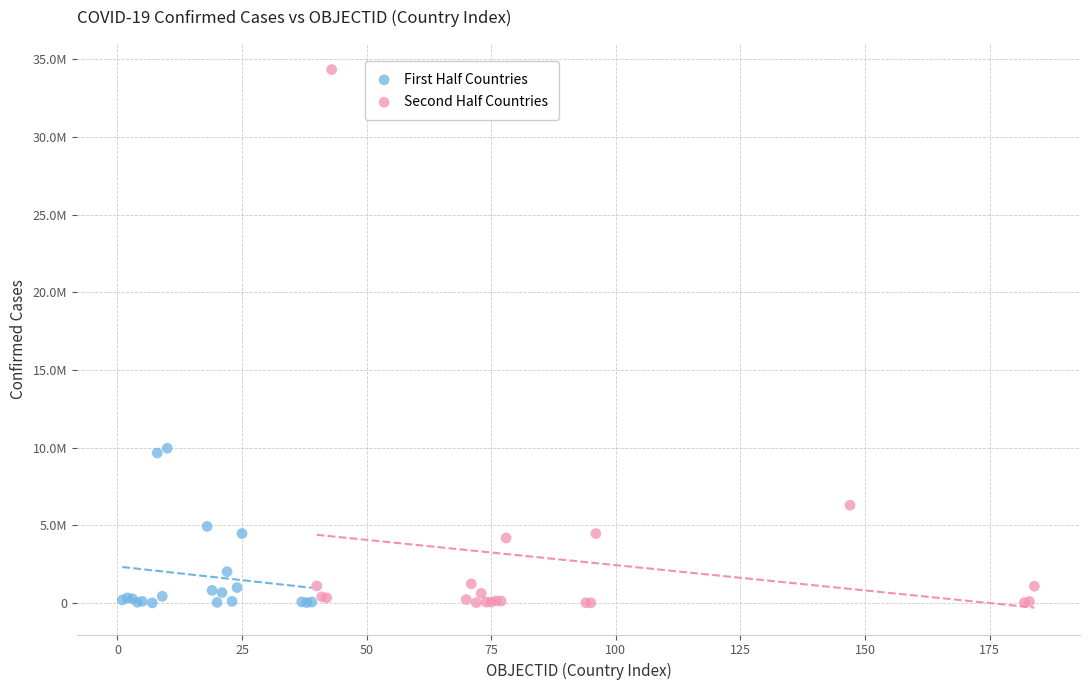

What are all the series names shown in the legend?

First Half Countries, Second Half Countries